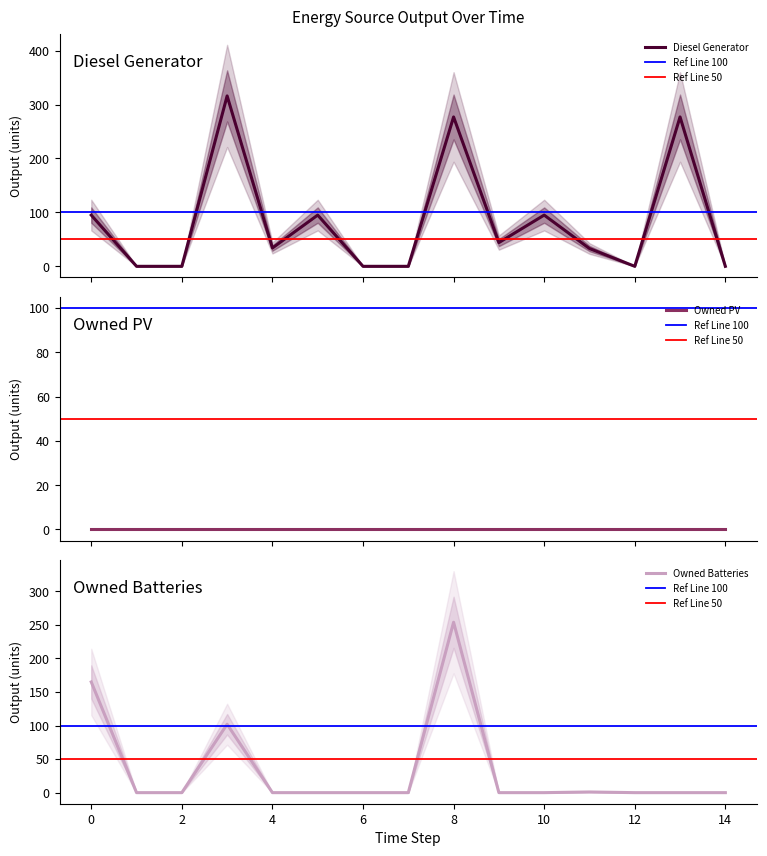

How many Diesel Generator values are between 0 and 95?

12